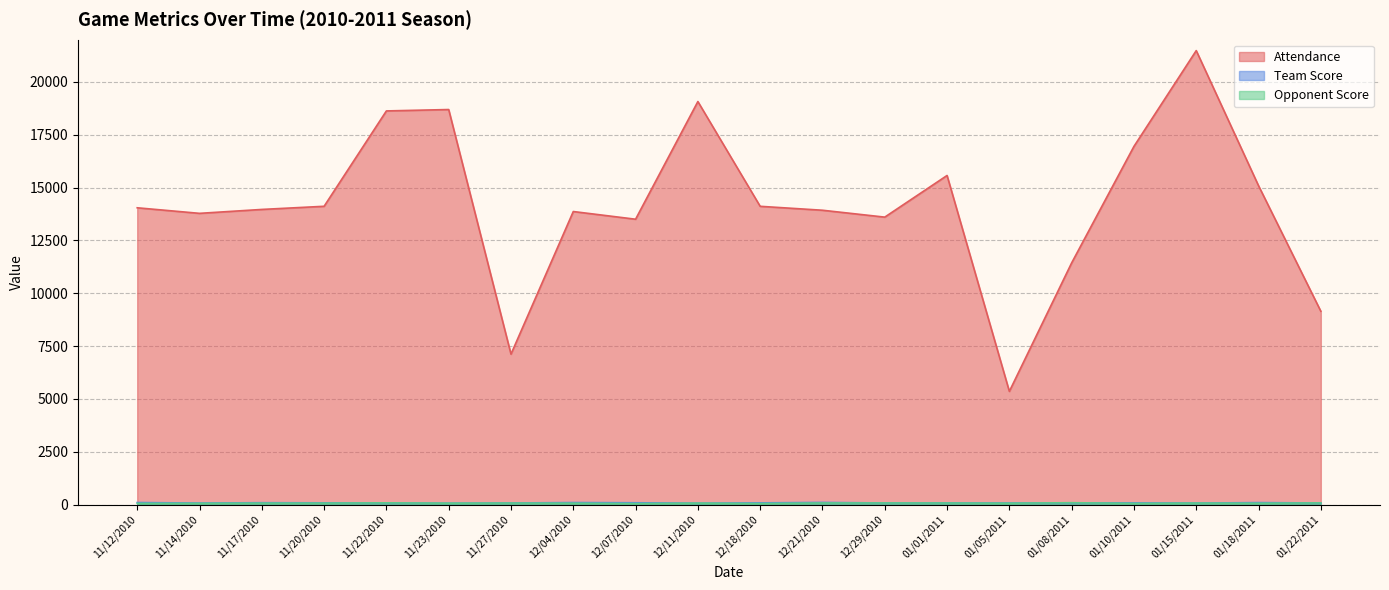

What is the total value across all series at 01/18/2011?

15249